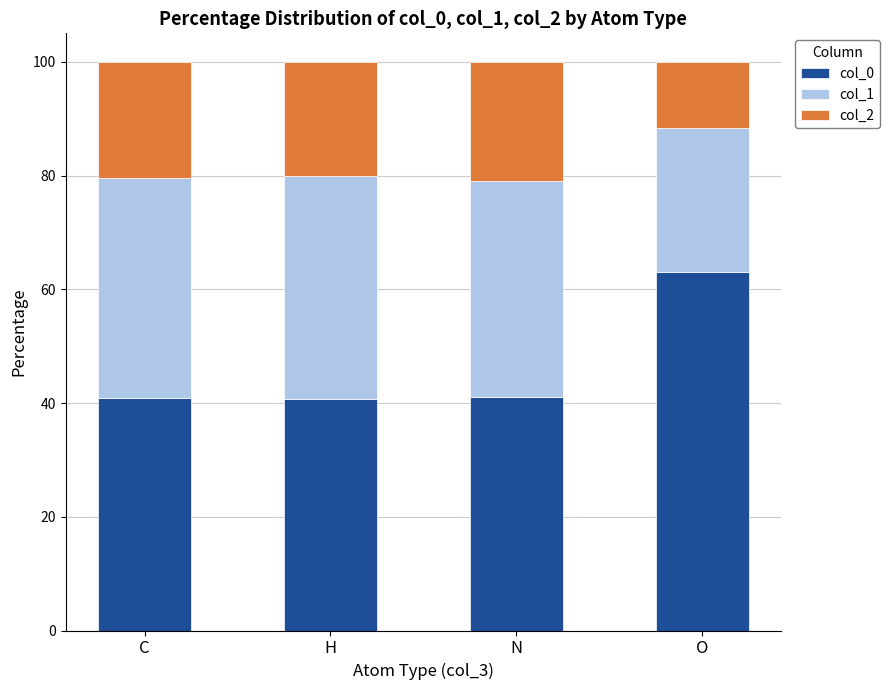

What is the minimum value for col_0?

40.7